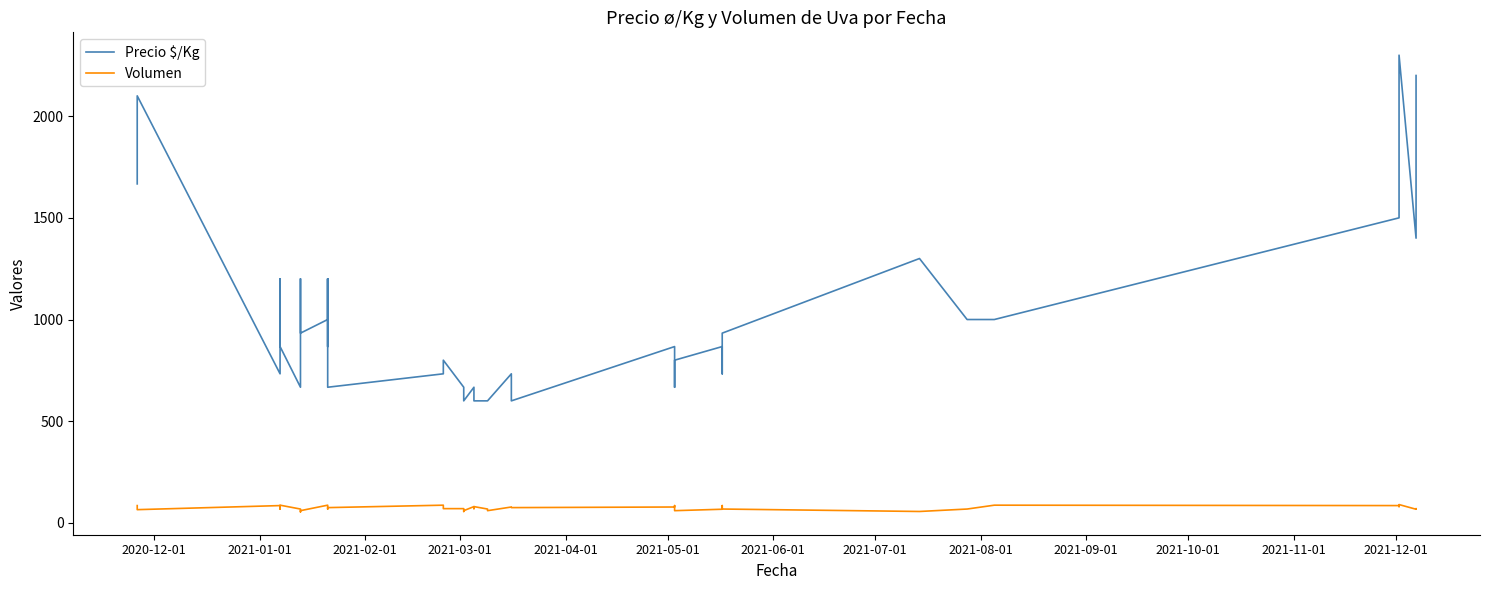

What is the value of the Precio $/Kg point at the 33rd from the left?

1000